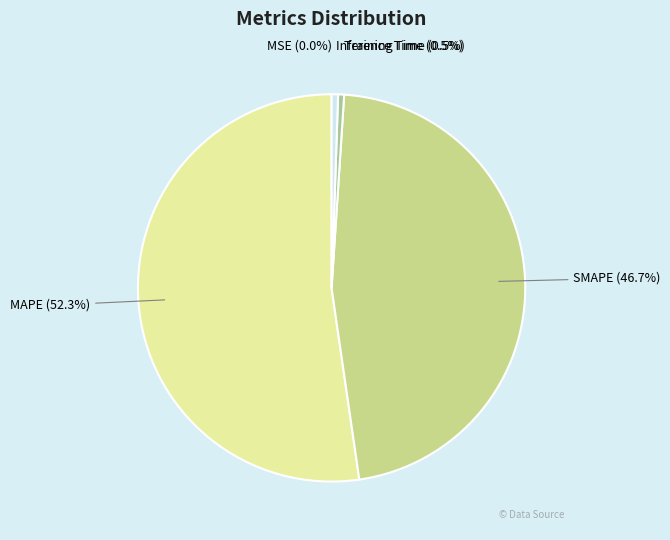

What percentage do SMAPE and Inference Time together represent?

47.2%